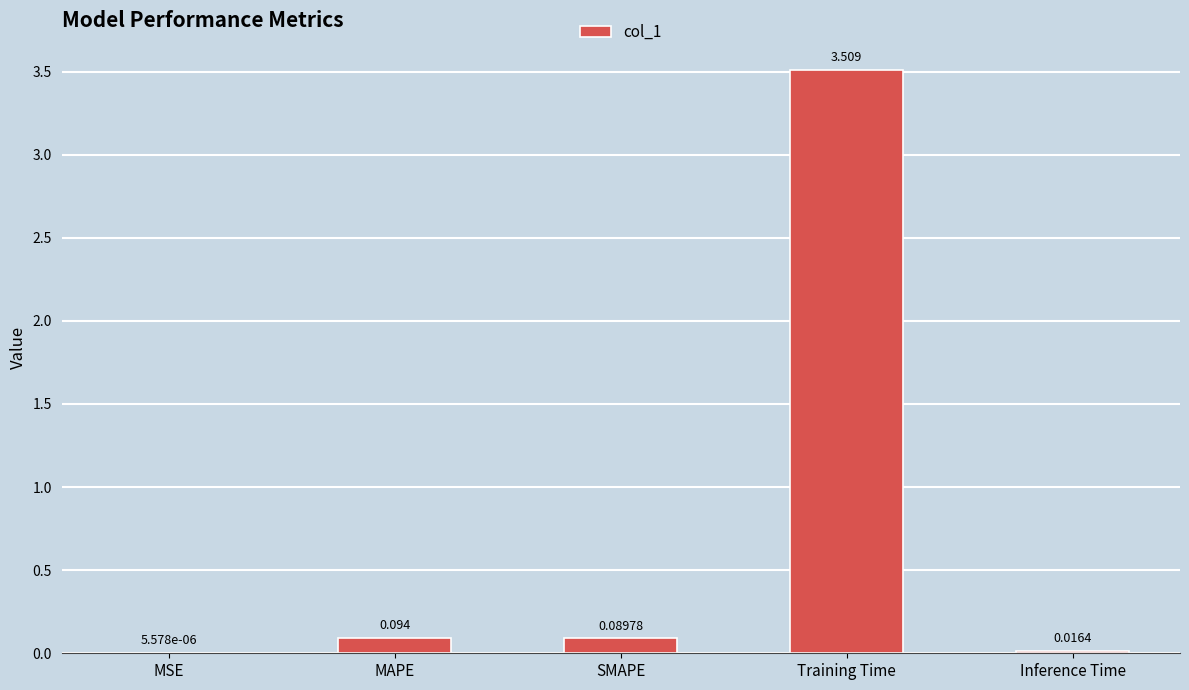

Which label corresponds to the largest value in the chart?

Training Time